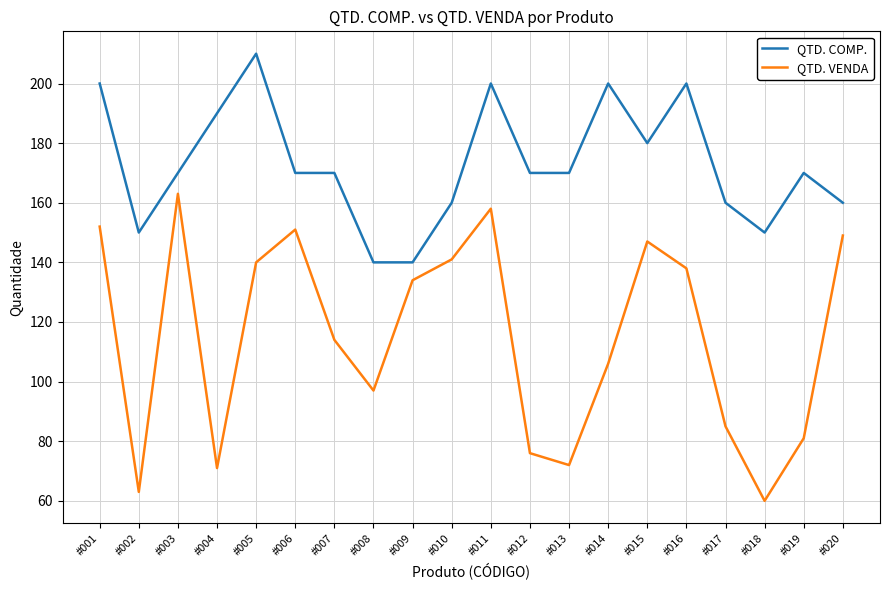

True or false: QTD. COMP. and QTD. VENDA cross at least once.

False